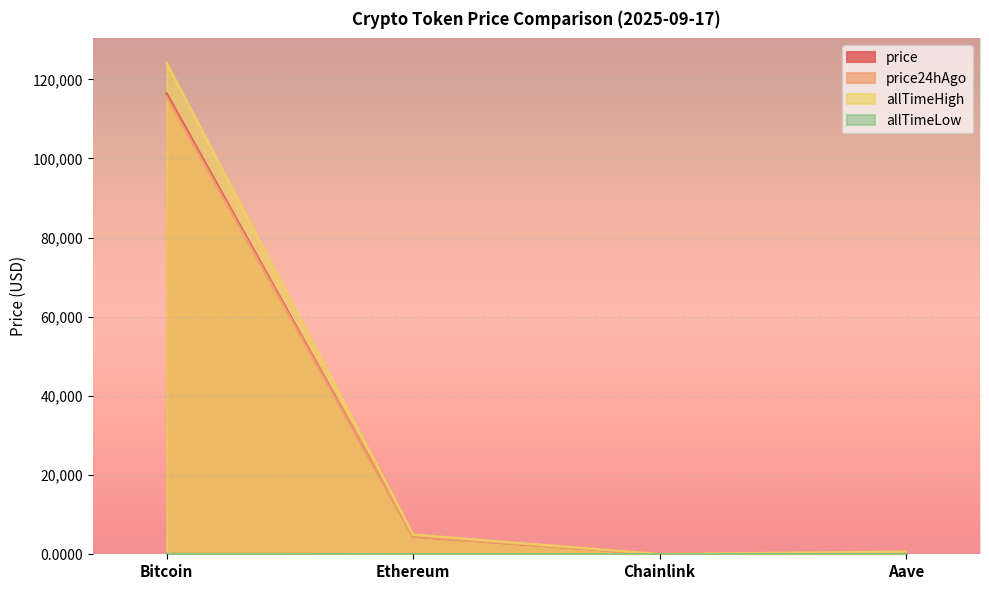

Count the number of data series in this chart.

4